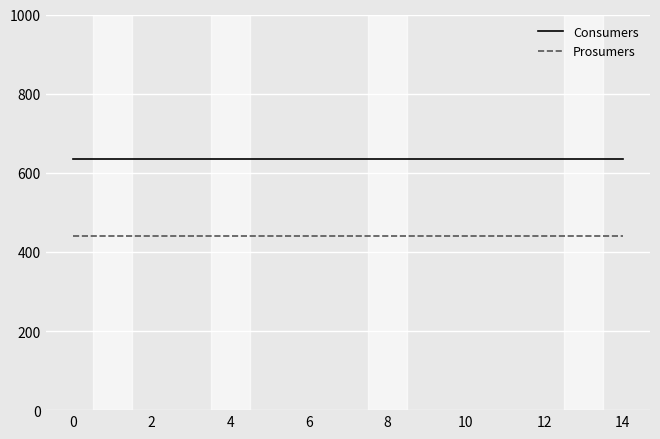

List the series in order of their overall mean, highest first.

Consumers, Prosumers